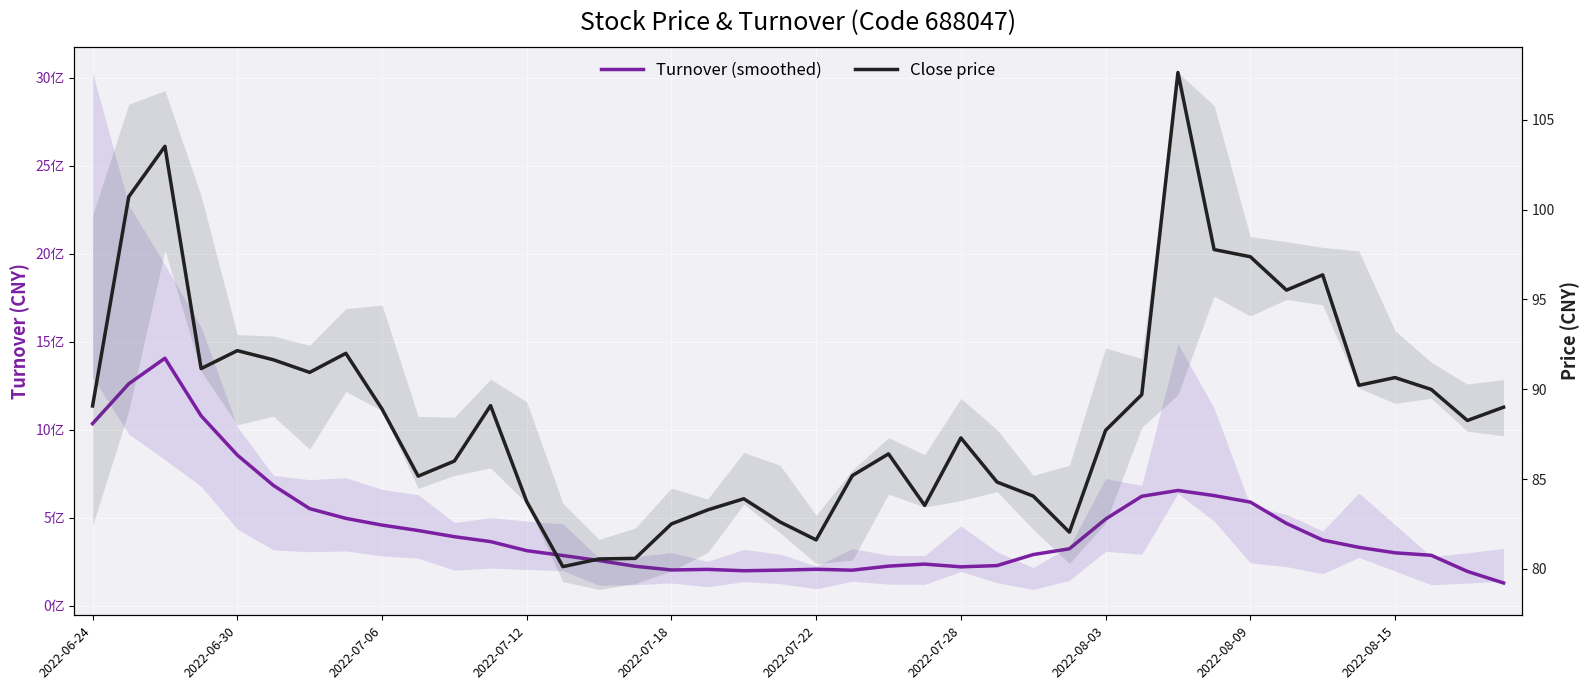

Does the chart display data point markers on the line(s)?

No